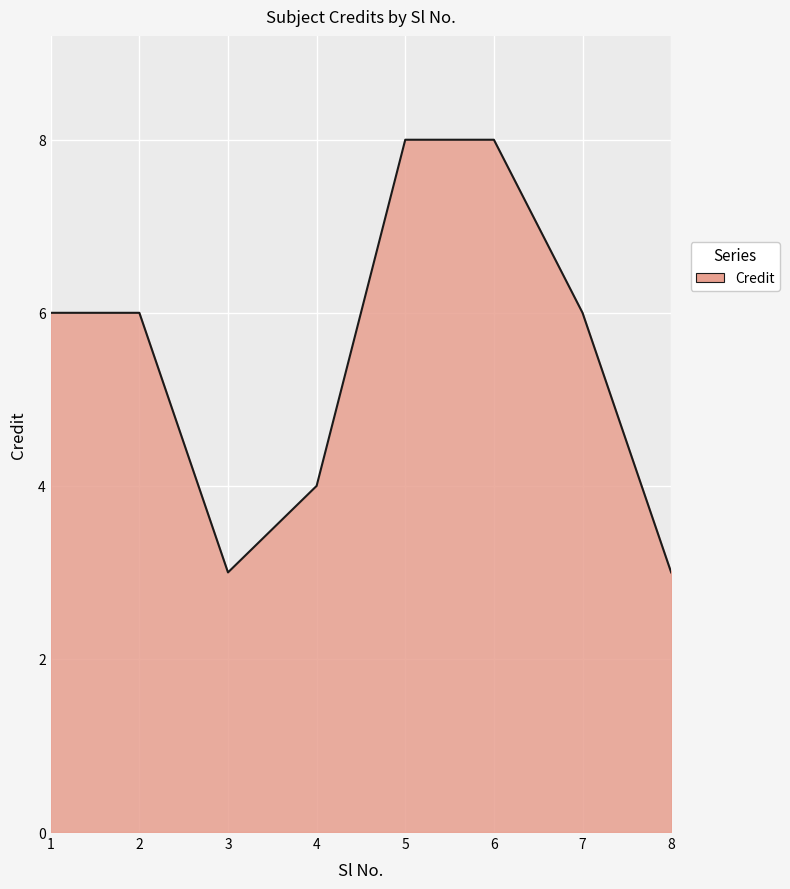

The value at 7 is 2. True or false?

False